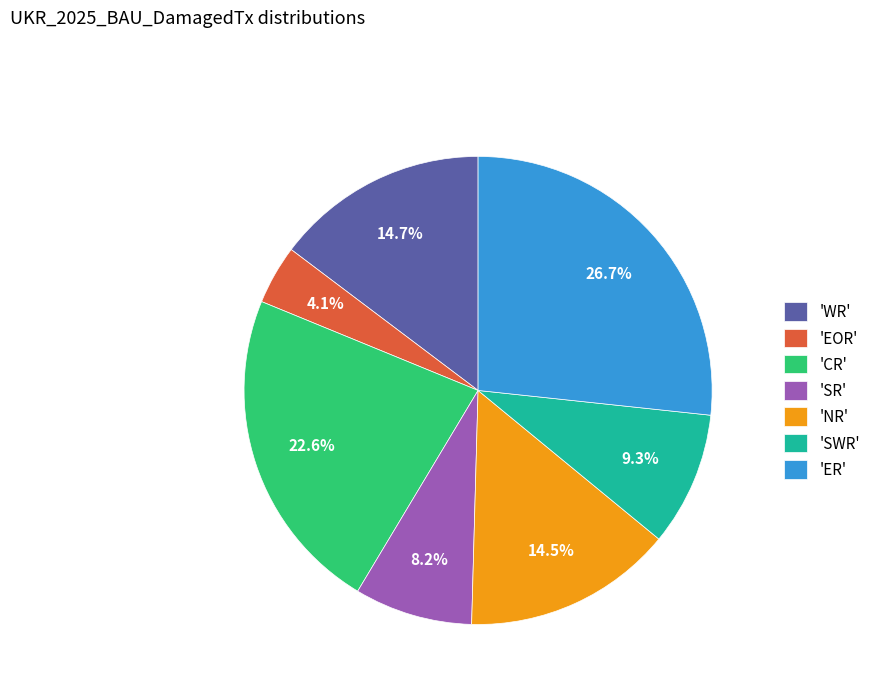

Which category has the smallest portion of the pie?

'EOR'